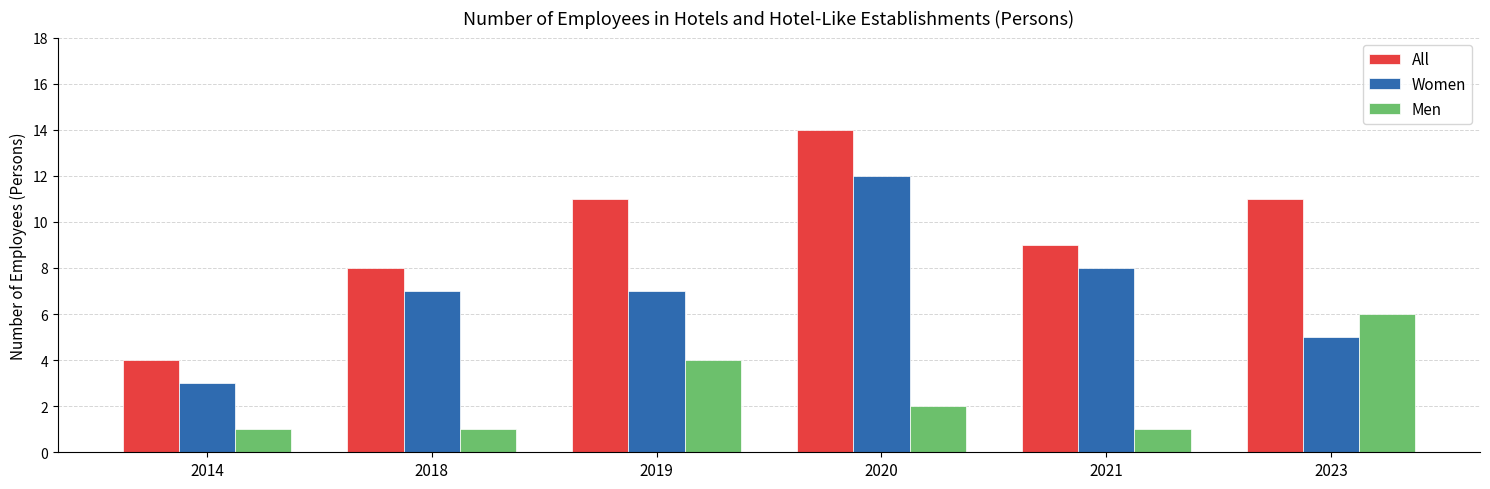

Which series changed the most between 2018 and 2020?

All